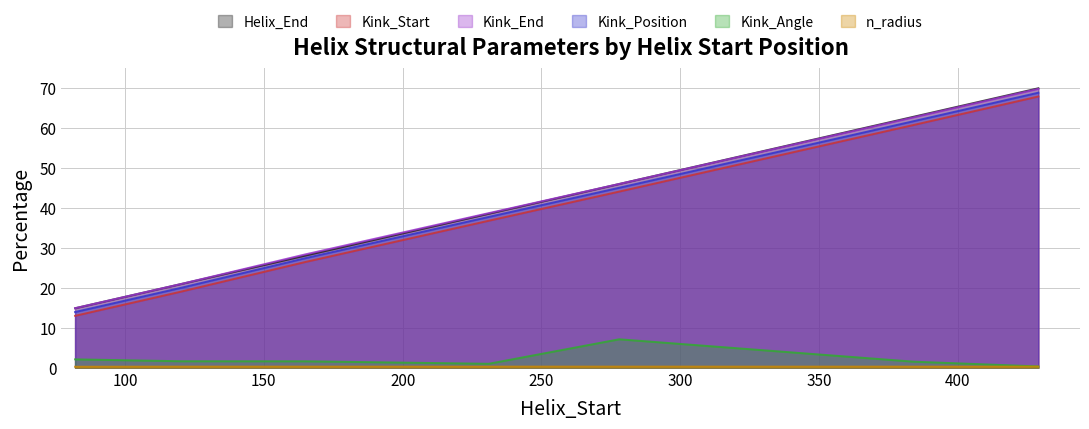

At which label does Kink_End reach its minimum?

82